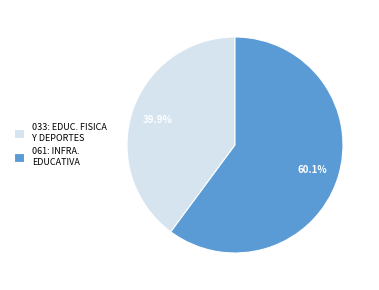

Which has a higher value, 033: EDUC. FISICA Y DEPORTES or 061: INFRA. EDUCATIVA?

061: INFRA. EDUCATIVA